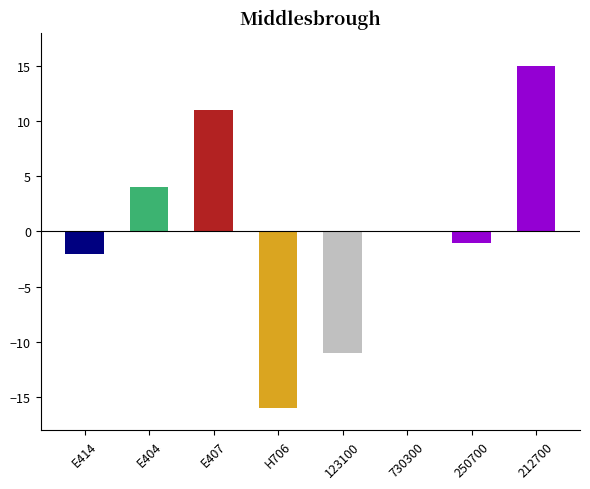

What is the sum of the values at 250700 and H706?

-17